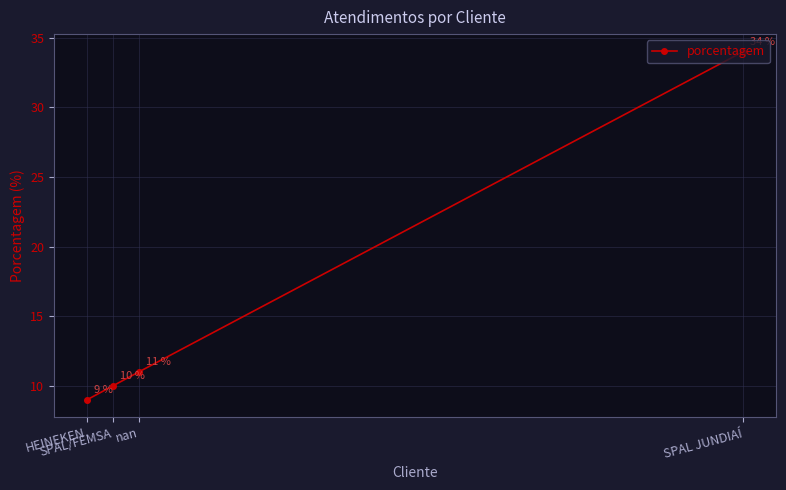

What is the difference between the second highest and second lowest values?

1